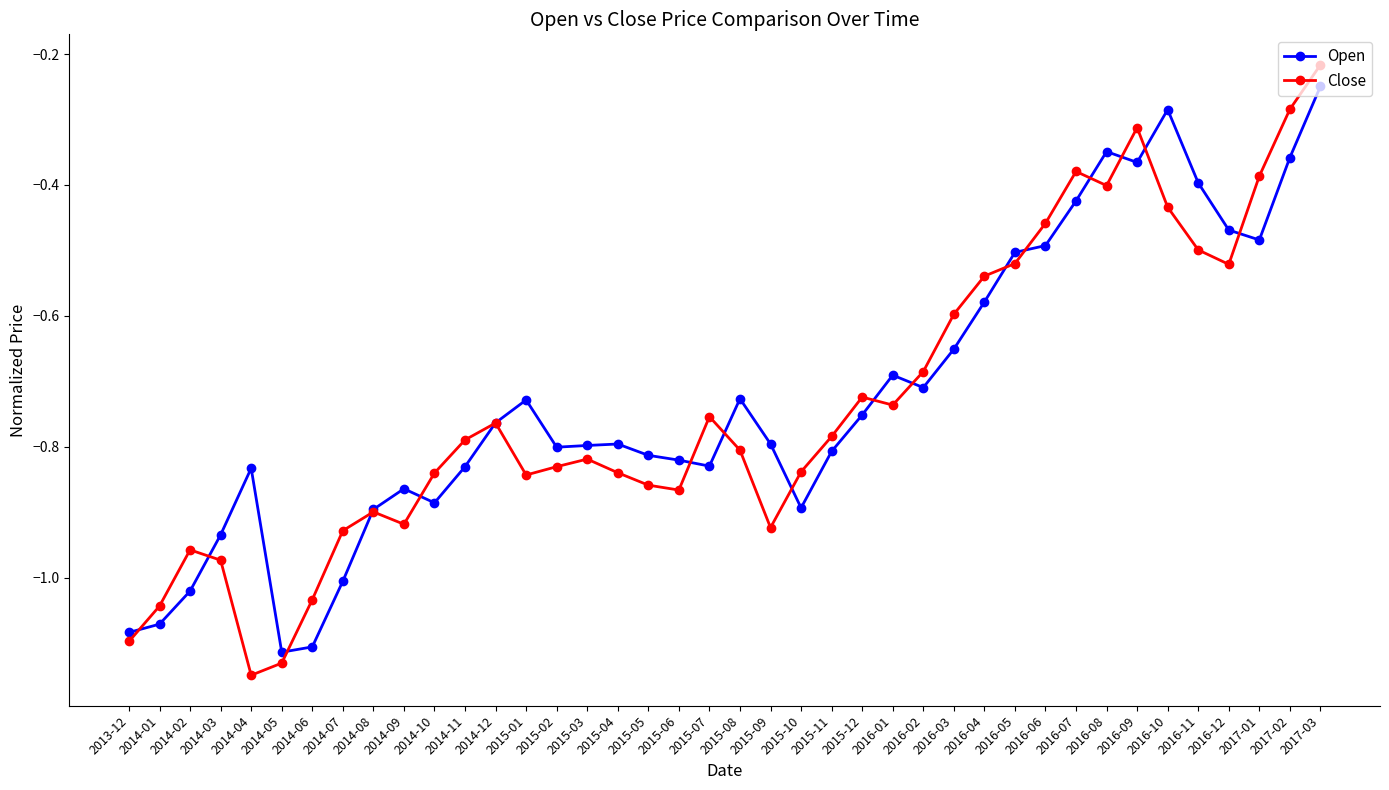

The value of Close at 2016-08 is -0.2. True or false?

False